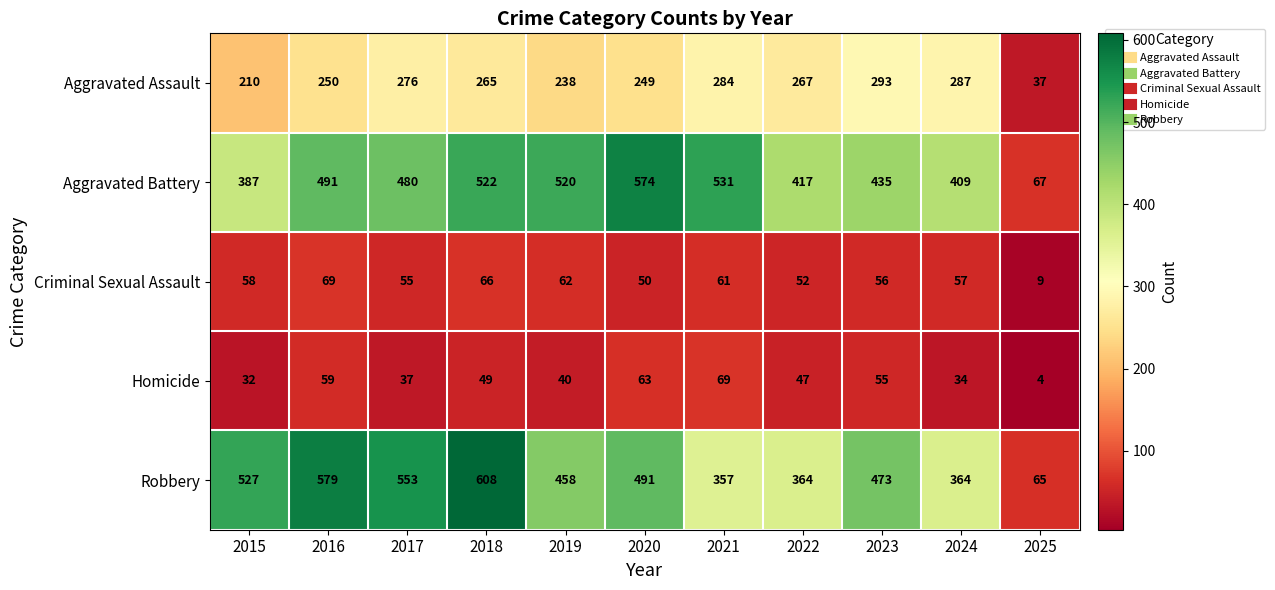

At which category is the sum across all series the highest?

2018